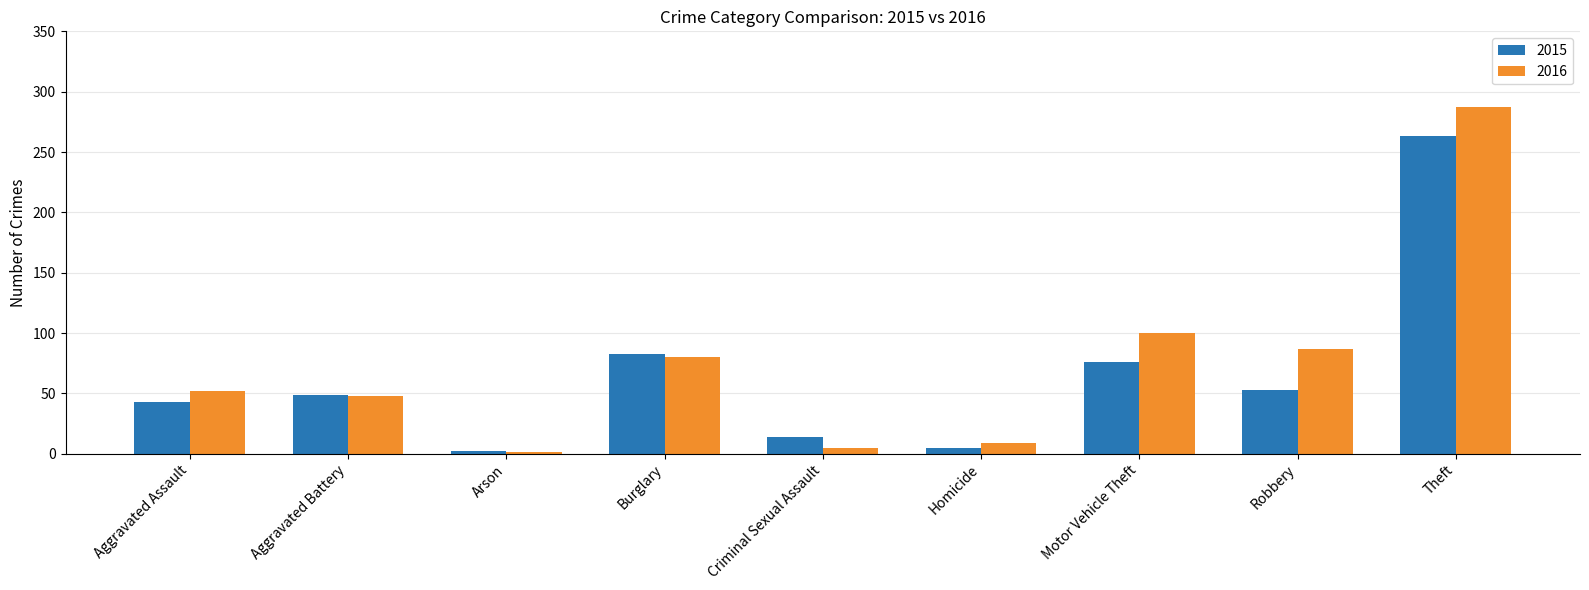

At which label does 2016 reach its peak?

Theft